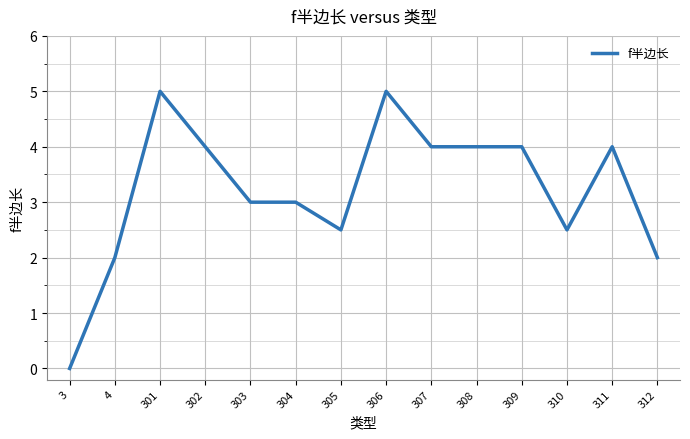

What is the change in value from 306 to 307?

-1.0